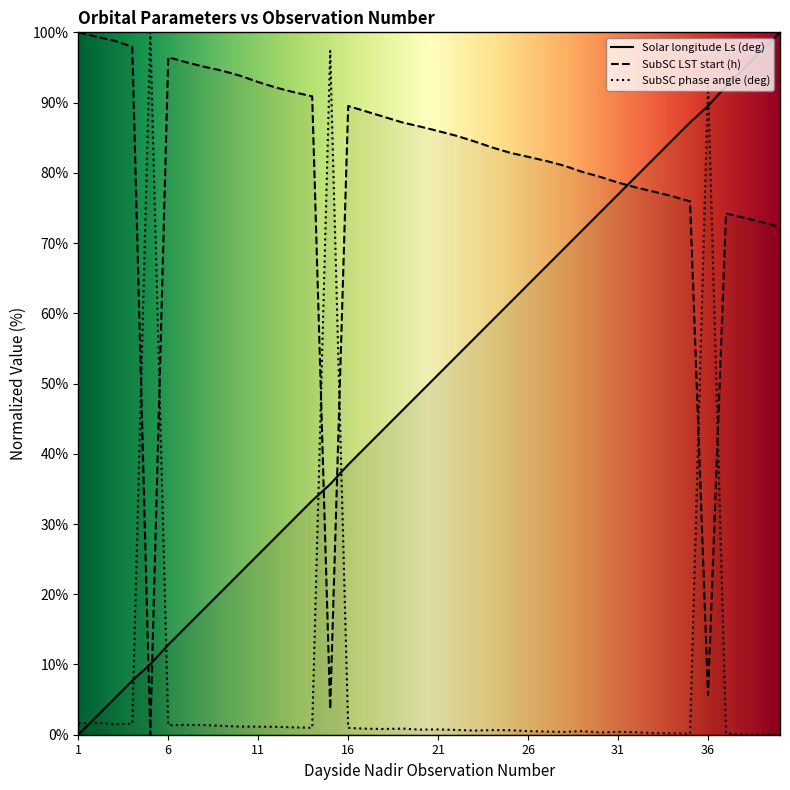

Between 3 and 21, which series saw the biggest shift?

Solar longitude Ls (deg)